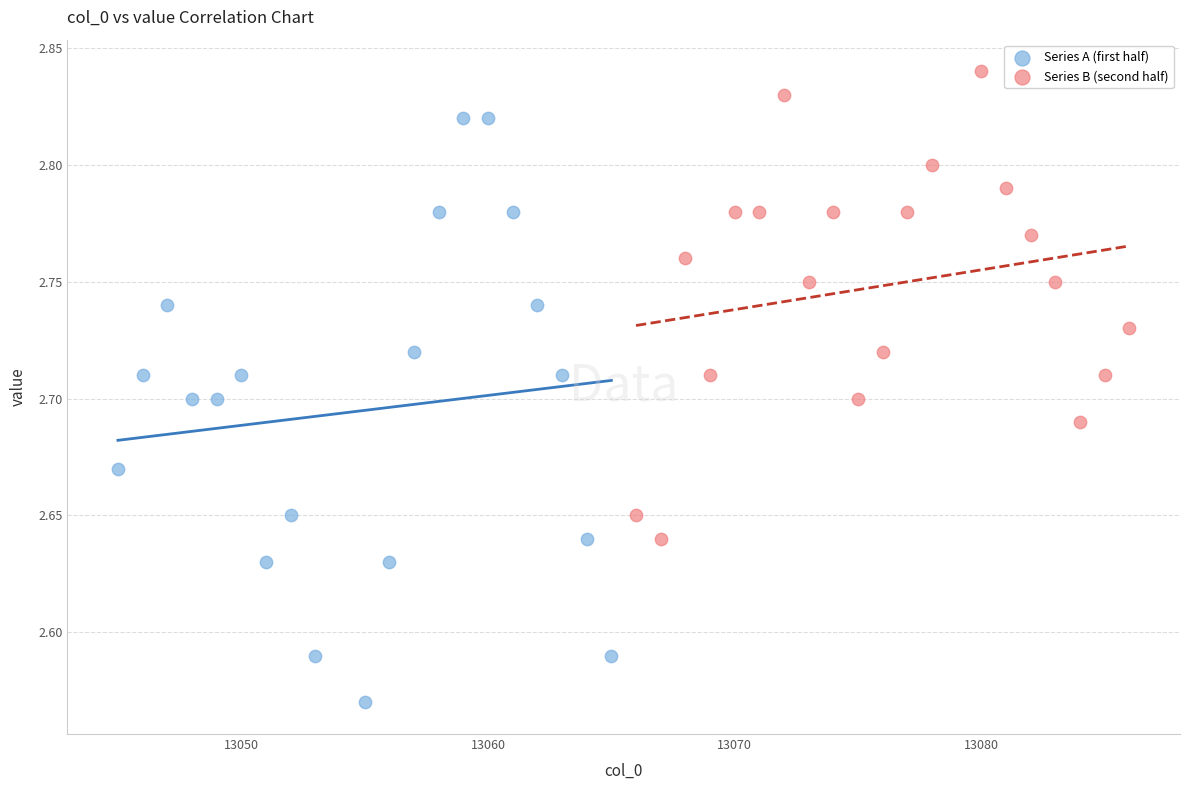

Which series reaches the minimum Y coordinate?

Series A (first half)